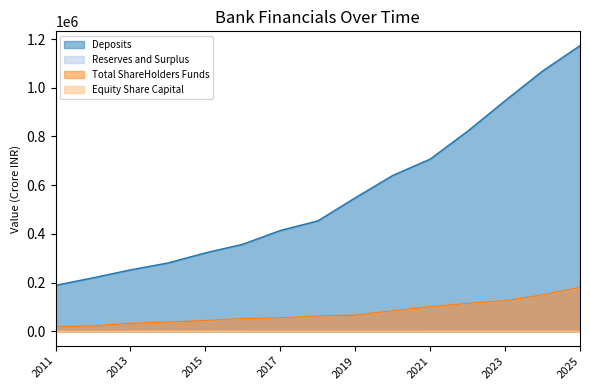

At how many categories does at least one series exceed 829256?

3